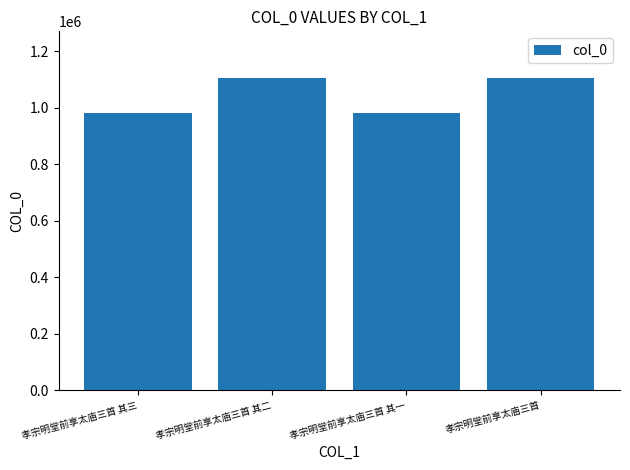

What is the maximum value shown in the chart?

1104619